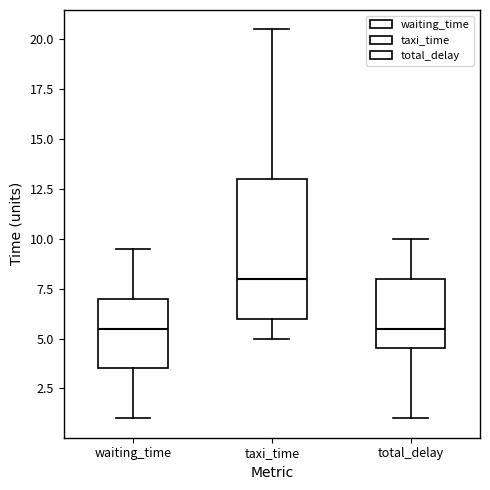

Where does the lower whisker of the box for taxi_time end on the y-axis? The values are not printed on the chart, so give them approximately, as read against the axis.

5.0